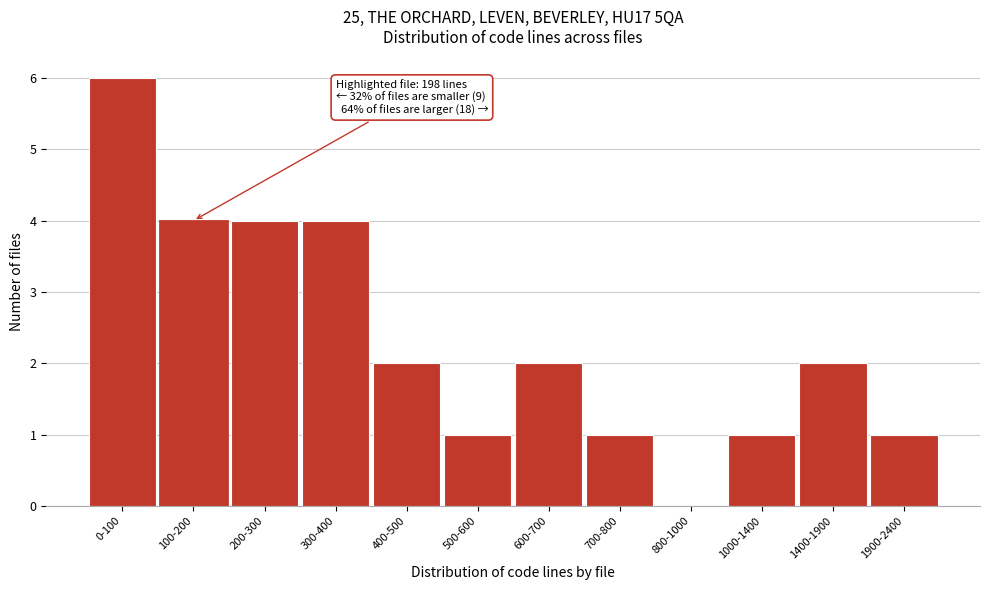

Reading left to right, transcribe all the data shown in this chart.

0-100=6	100-200=4	200-300=4	300-400=4	400-500=2	500-600=1	600-700=2	700-800=1	800-1000=0	1000-1400=1	1400-1900=2	1900-2400=1